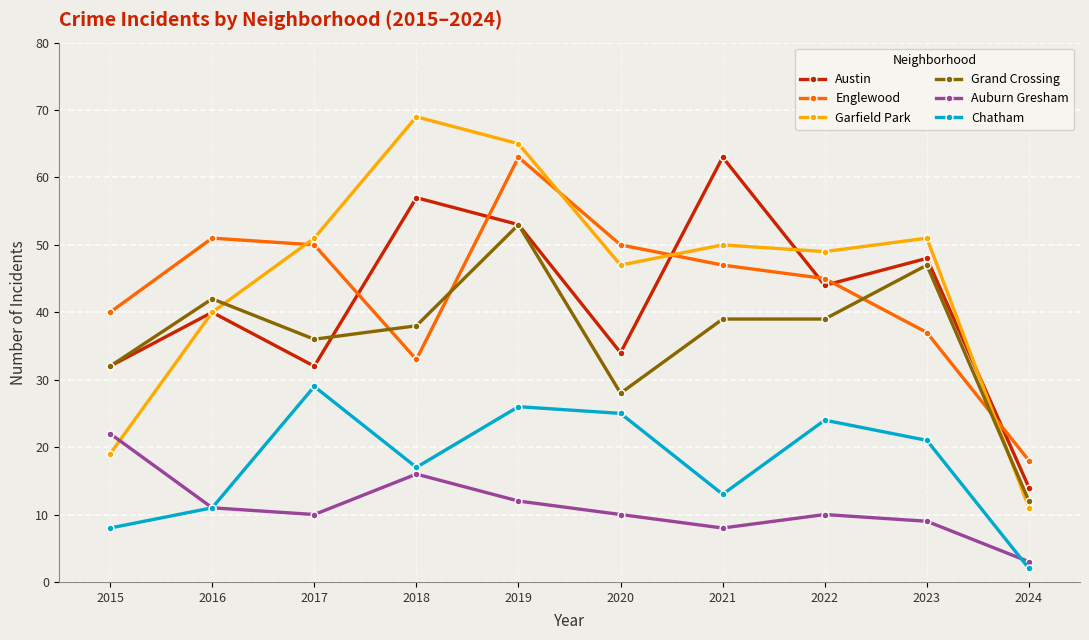

In Garfield Park, how many points are lower than both neighbors (excluding endpoints)?

2